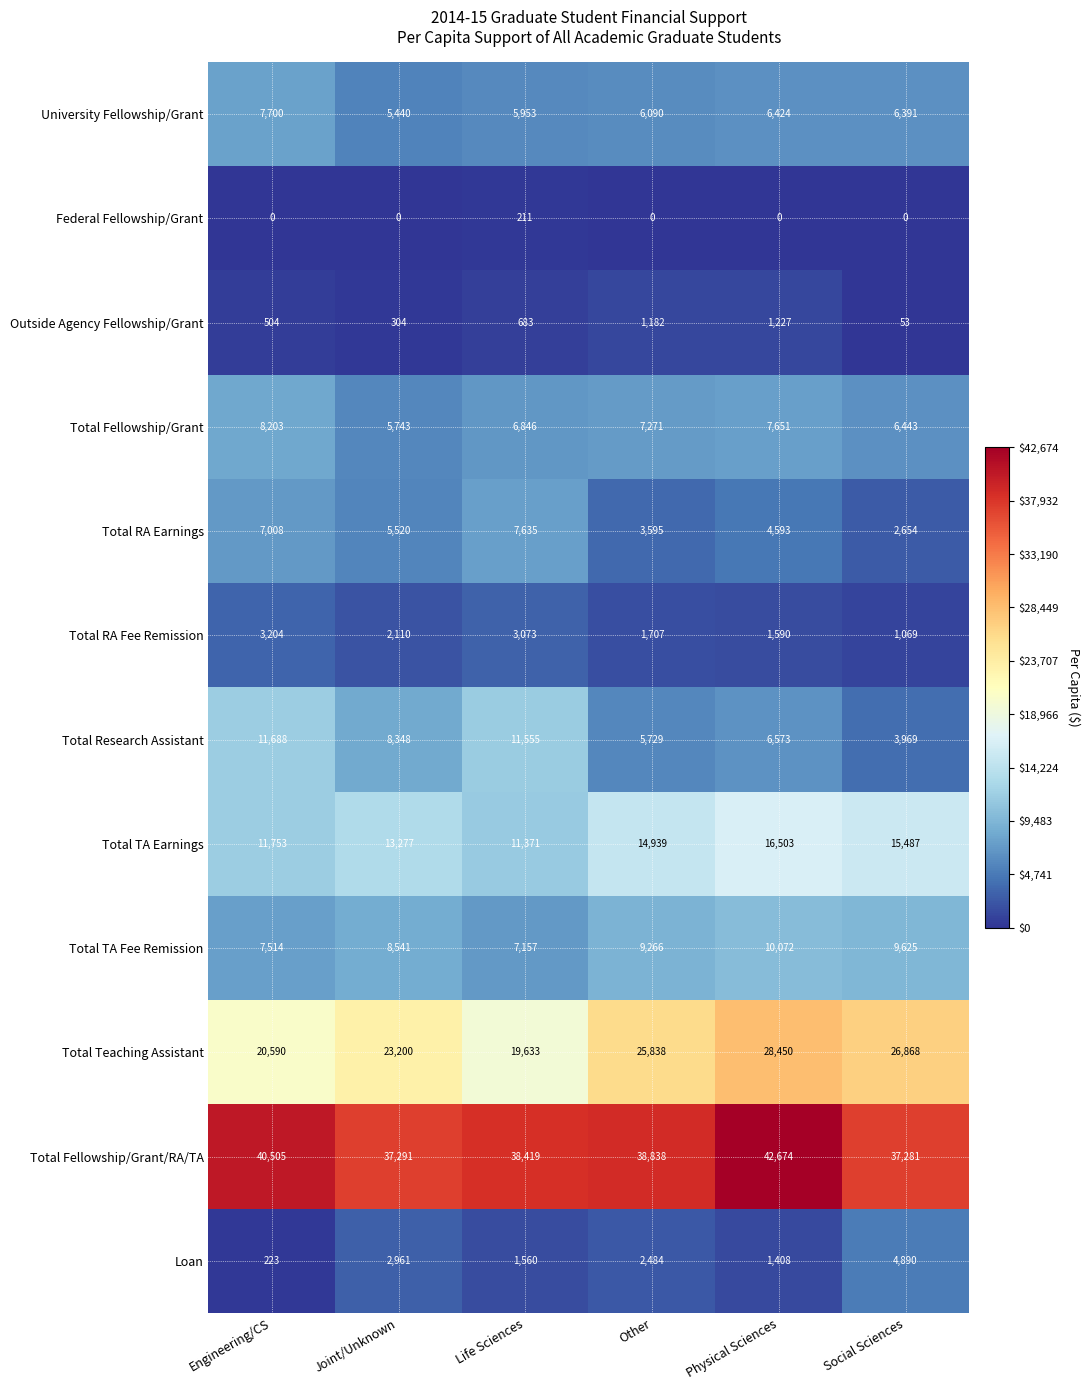

How many Total TA Fee Remission values are between 7514 and 9625?

4